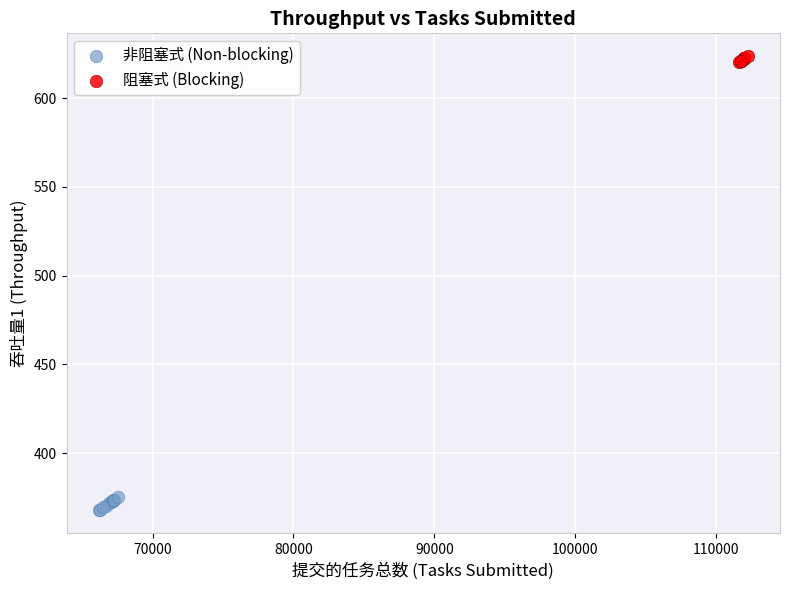

Which series reaches the minimum Y coordinate?

非阻塞式 (Non-blocking)